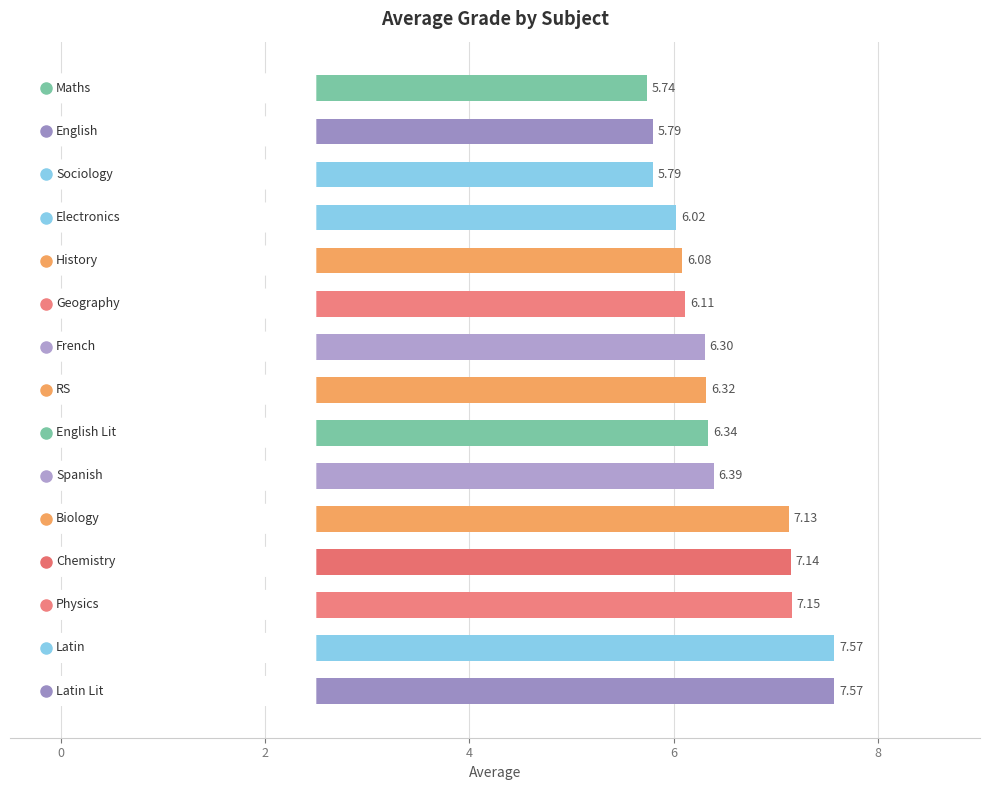

Count the number of values greater than 6.

12